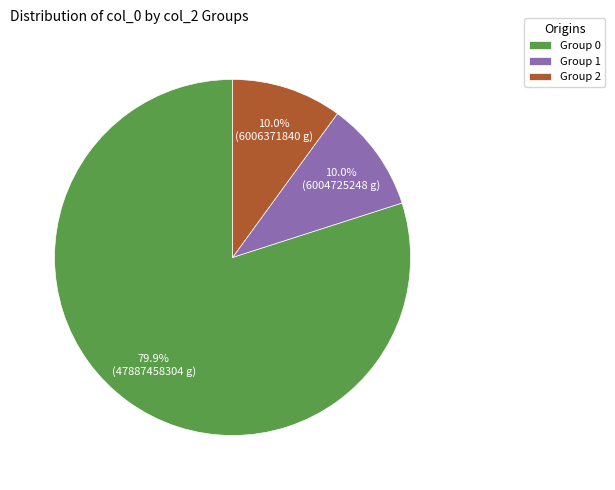

How many segments does this pie chart have?

3